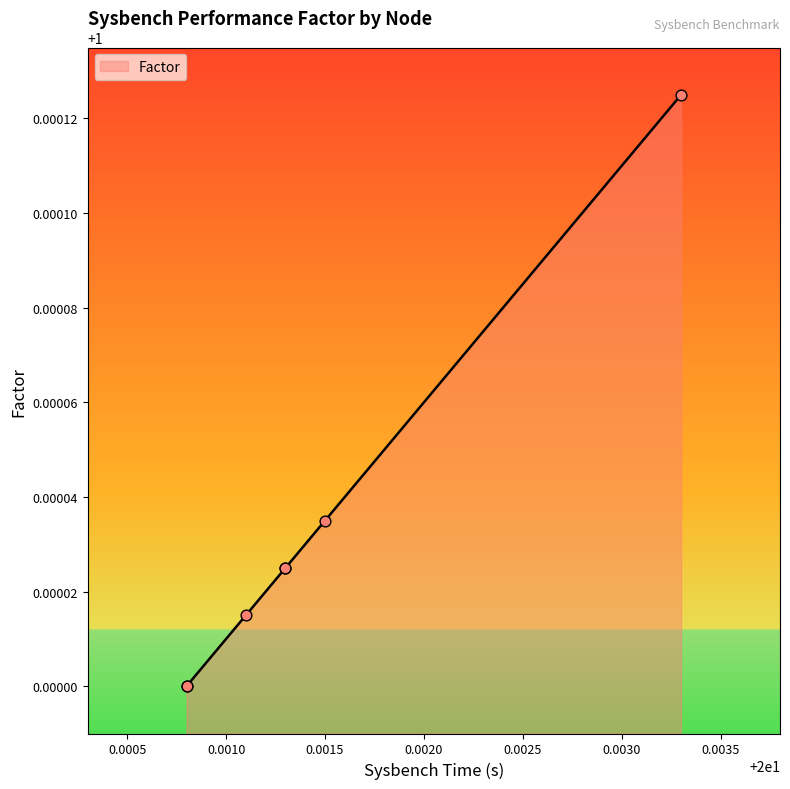

Approximately how many times larger is the value at minikube-m07 compared to minikube-m05?

1.0